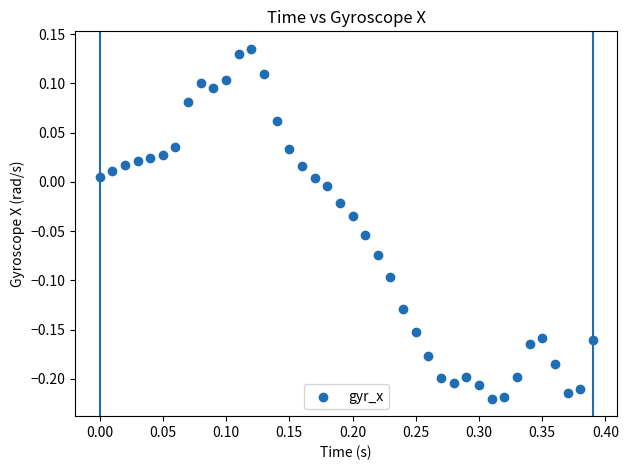

What is the range of Y values (max minus min)?

0.4